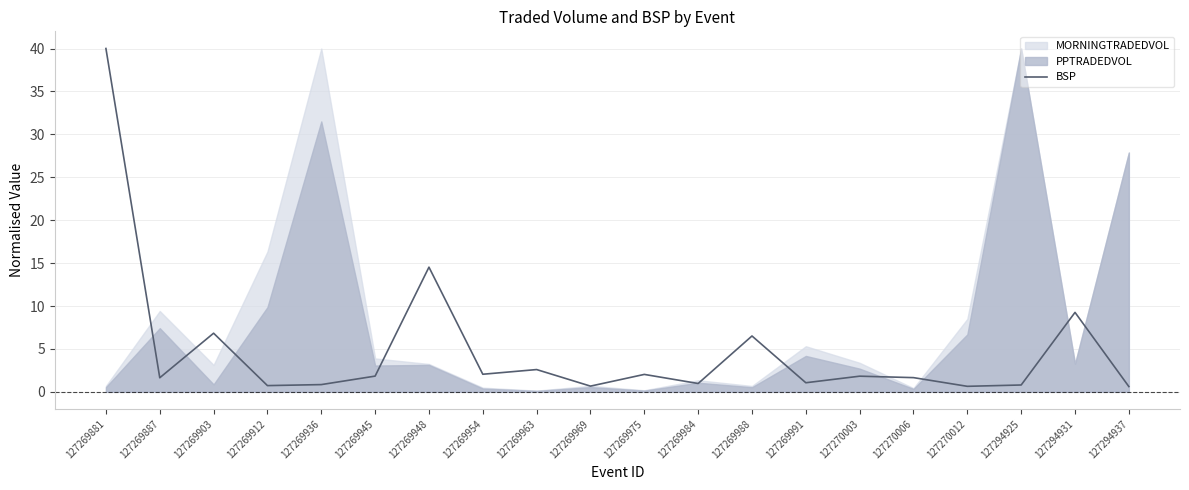

At which label does BSP reach its peak?

127269881